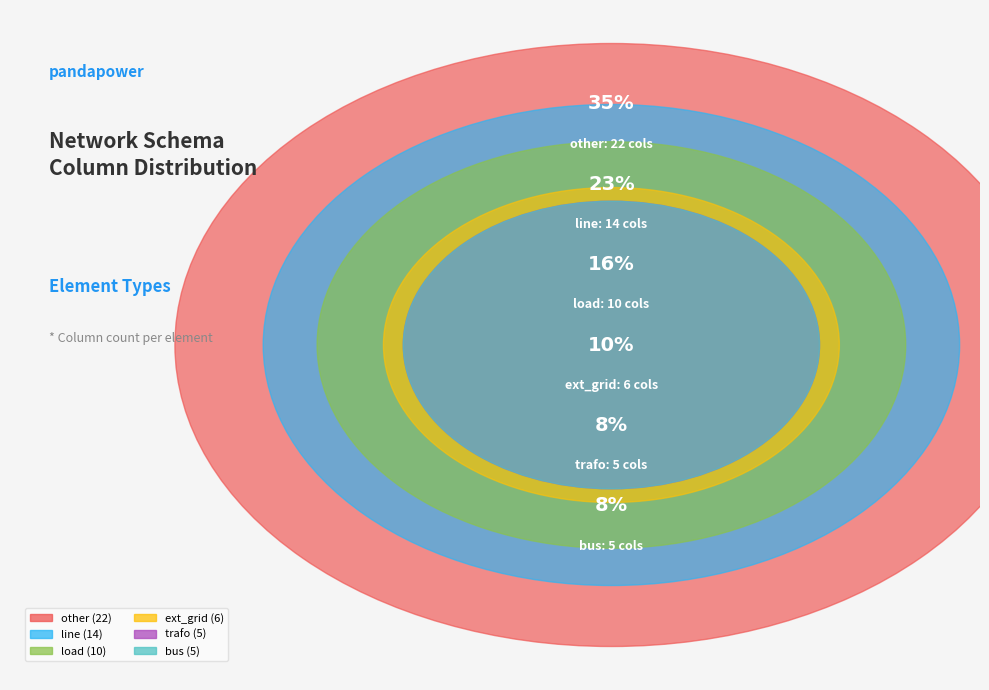

Is it true that load is 5% of the pie?

False